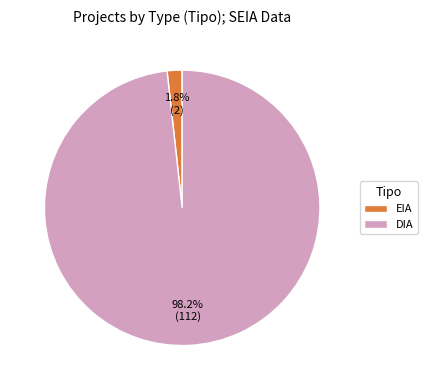

Does any single category account for the majority?

Yes